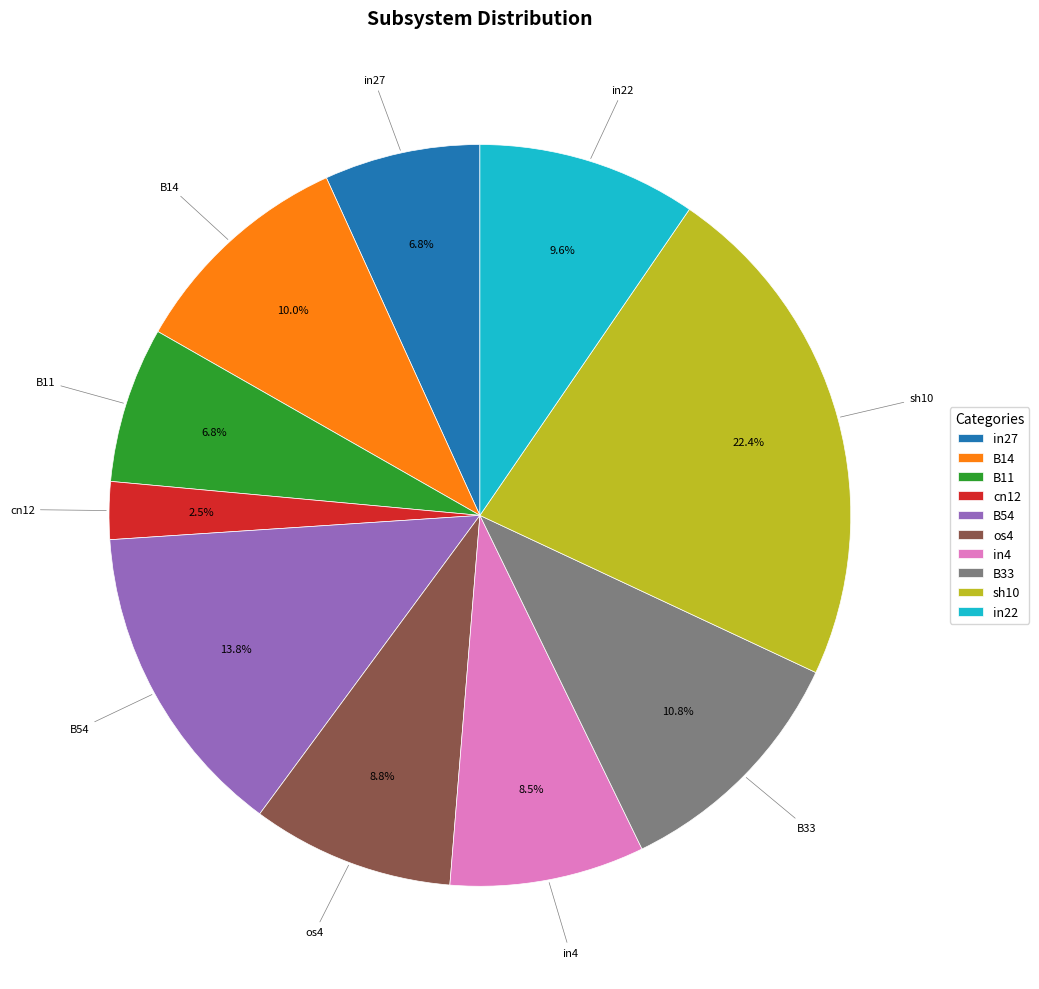

To the nearest percent, what percentage of the pie is B33?

11%